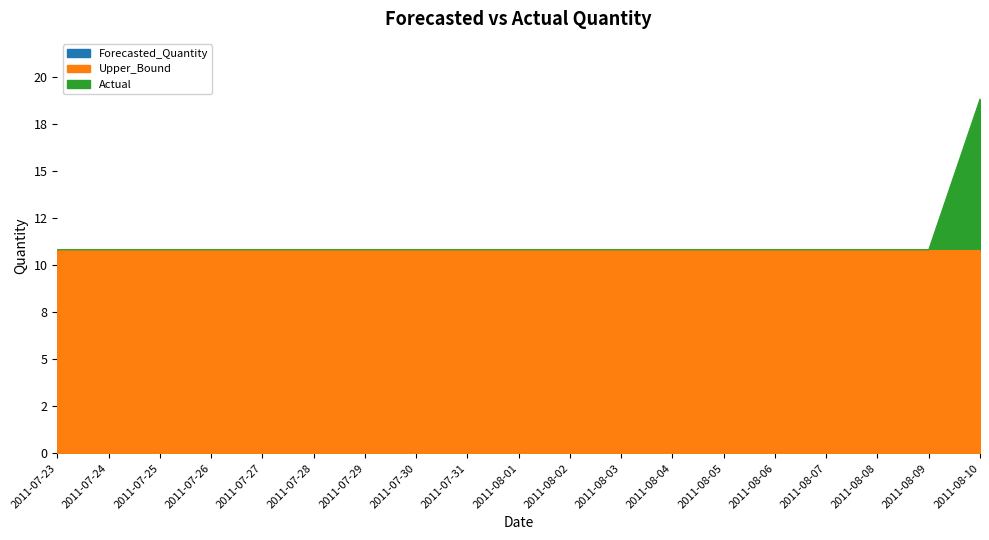

Between 2011-08-04 and 2011-07-27, which is larger?

2011-08-04